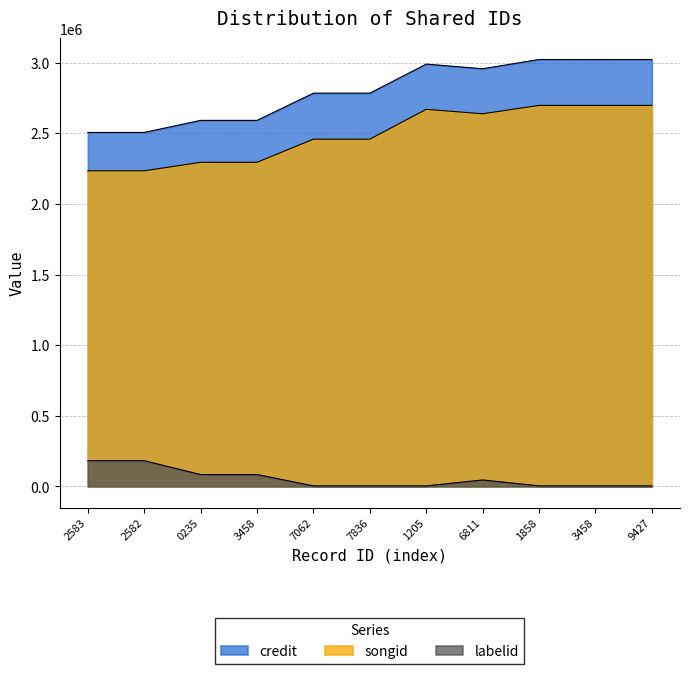

What is the lowest value of the credit series?

2505889